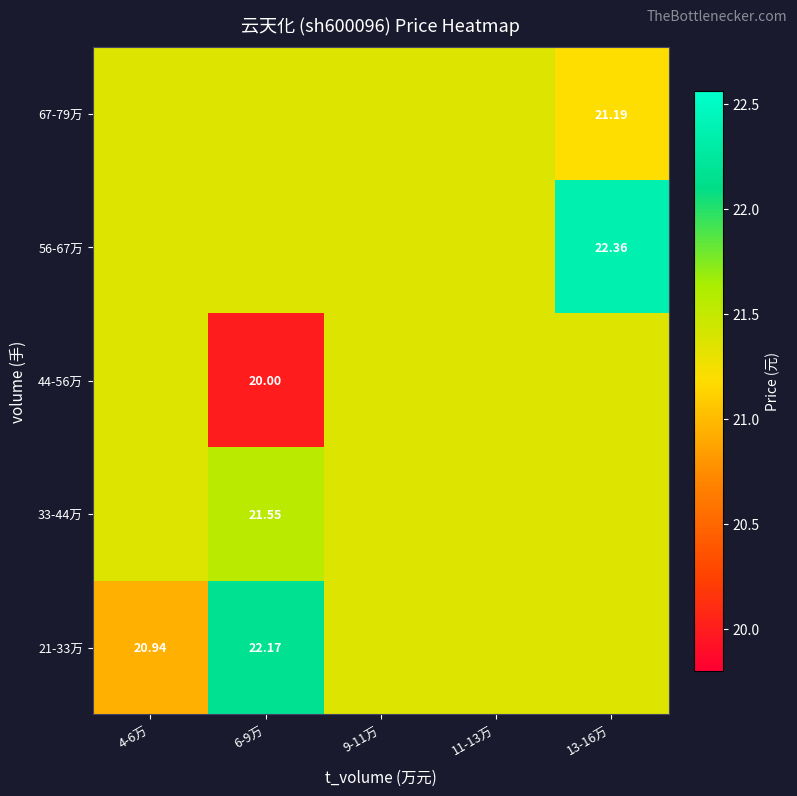

What is the sum of the 21-33万 values at 13-16万 and 9-11万?

42.7